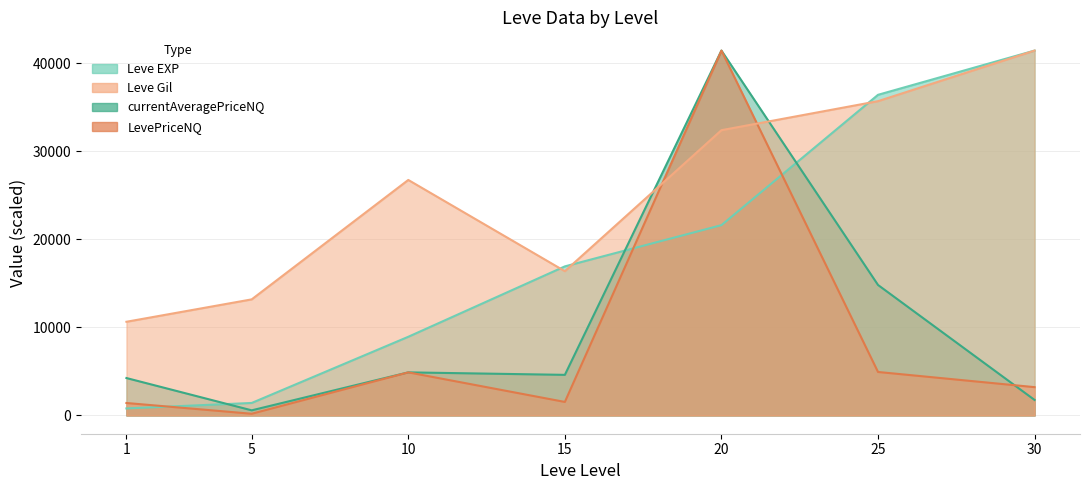

Is it true that Leve EXP equals 906.9 at 5?

False